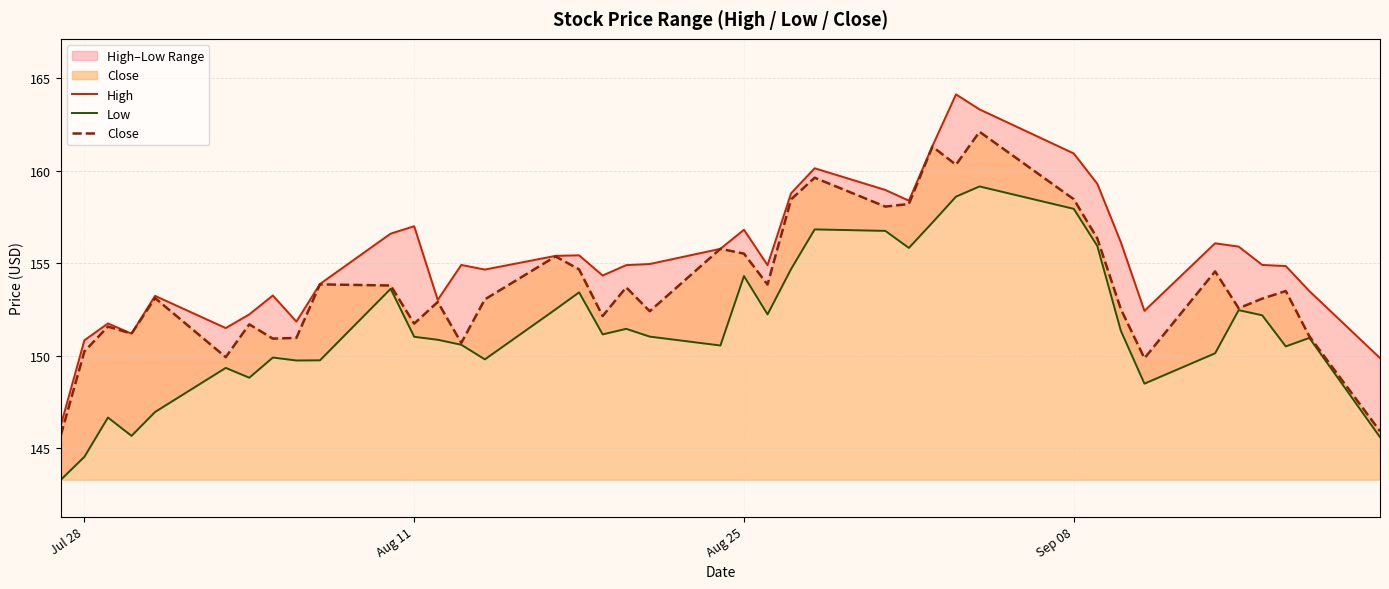

True or false: High and Close cross at least once.

False